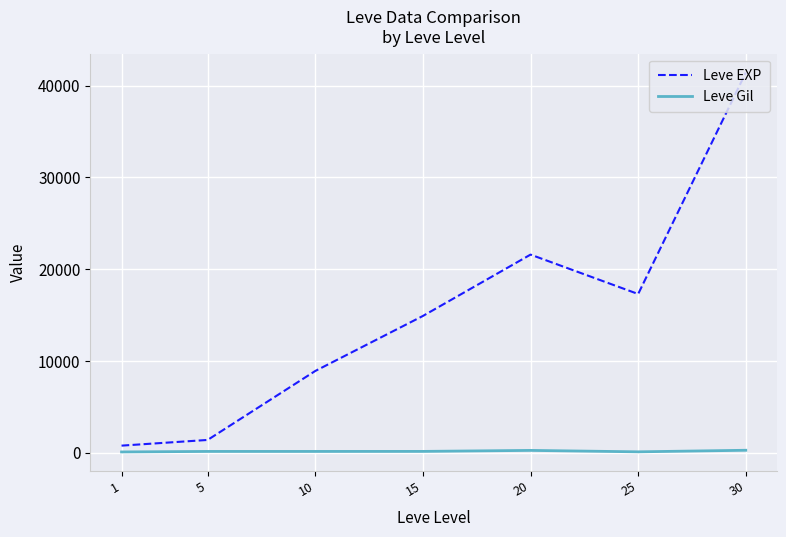

The value of Leve EXP at 25 is 17310. True or false?

True